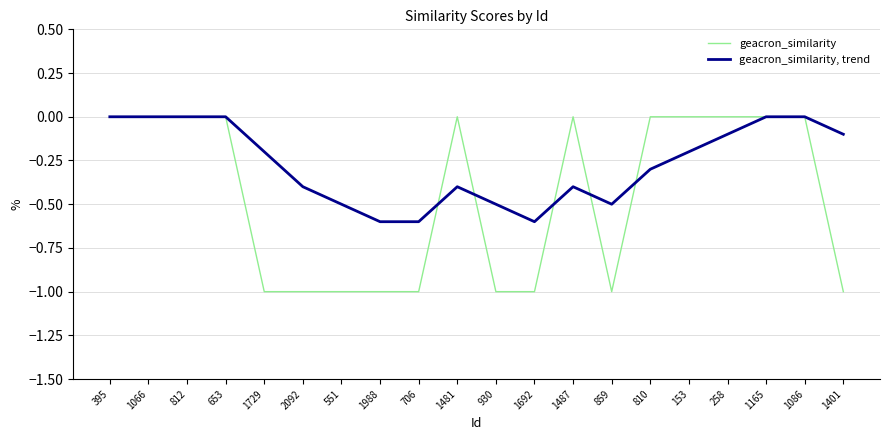

Is it true that geacron_similarity, trend equals -0.6 at 706?

True